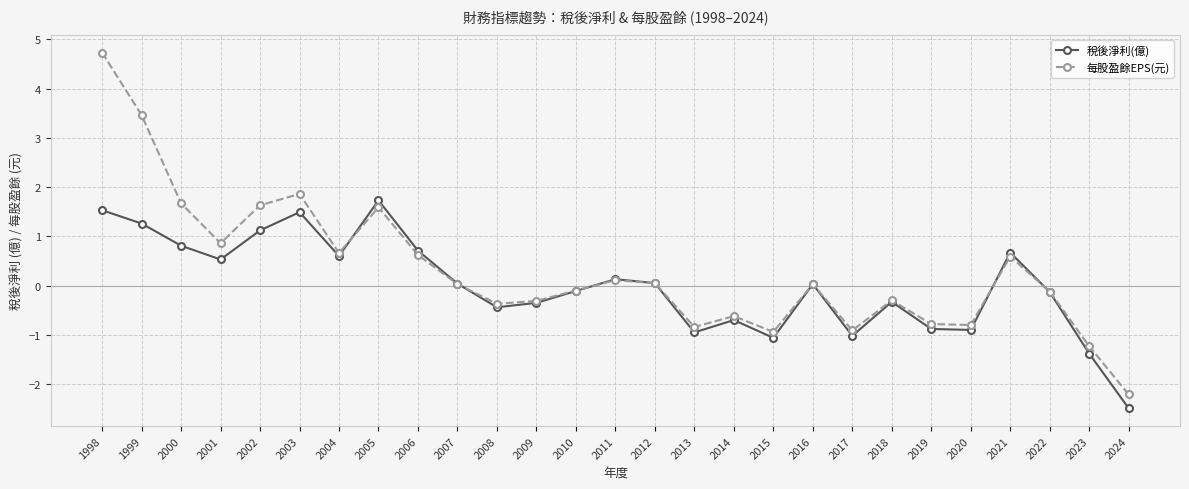

The value of 稅後淨利(億) at 2014 is -0.7. True or false?

True